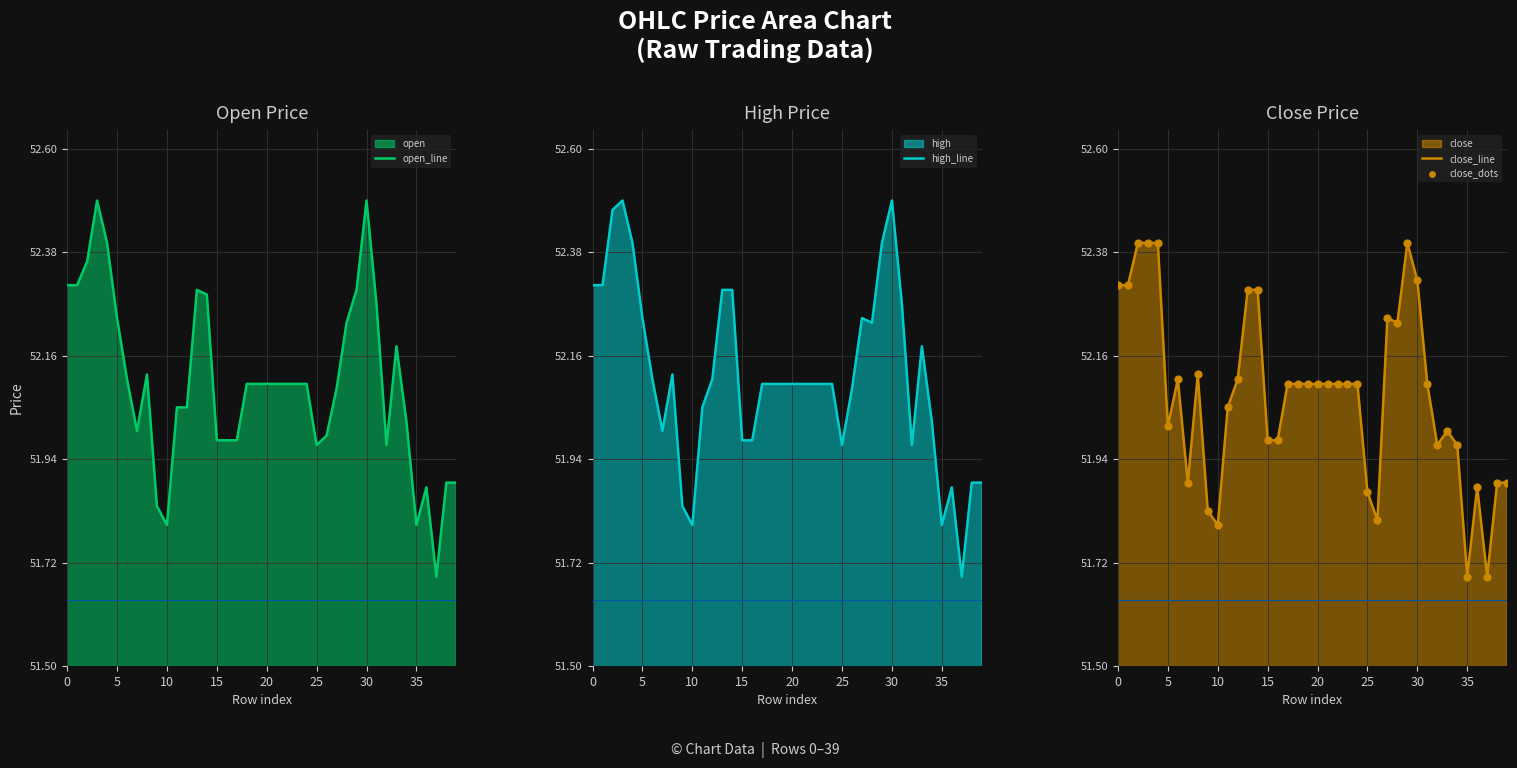

Which series has the largest total across all categories?

high_line